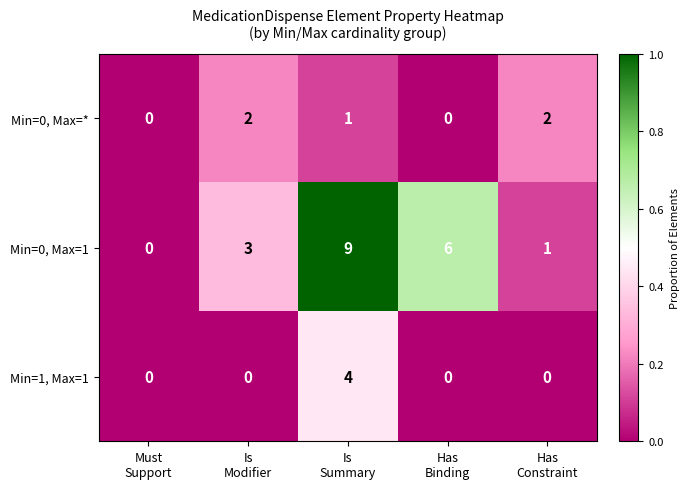

Rank the series by their maximum value, from highest to lowest.

Min=0, Max=1, Min=1, Max=1, Min=0, Max=*